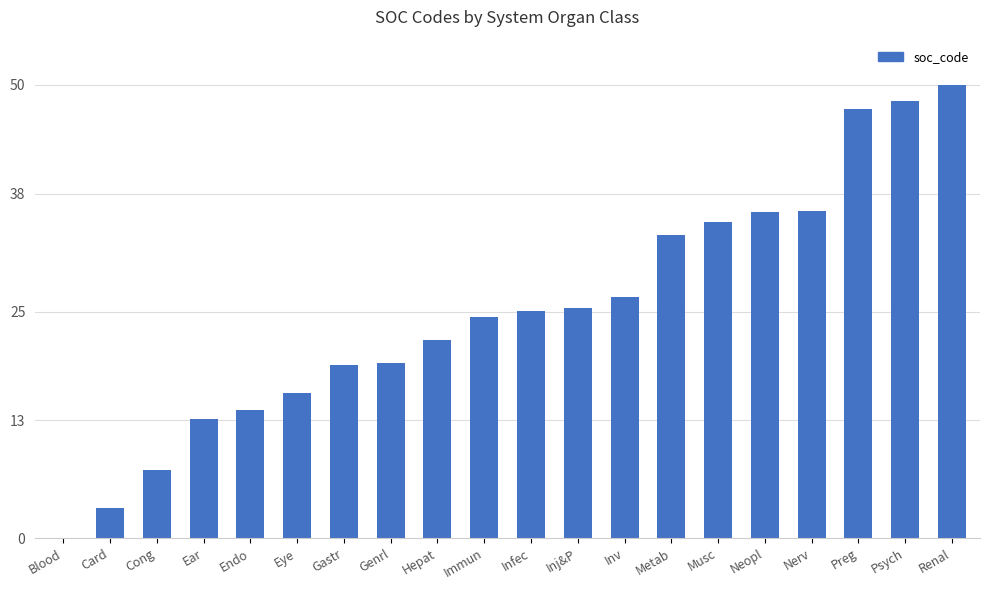

Count the number of values greater than 25.

10